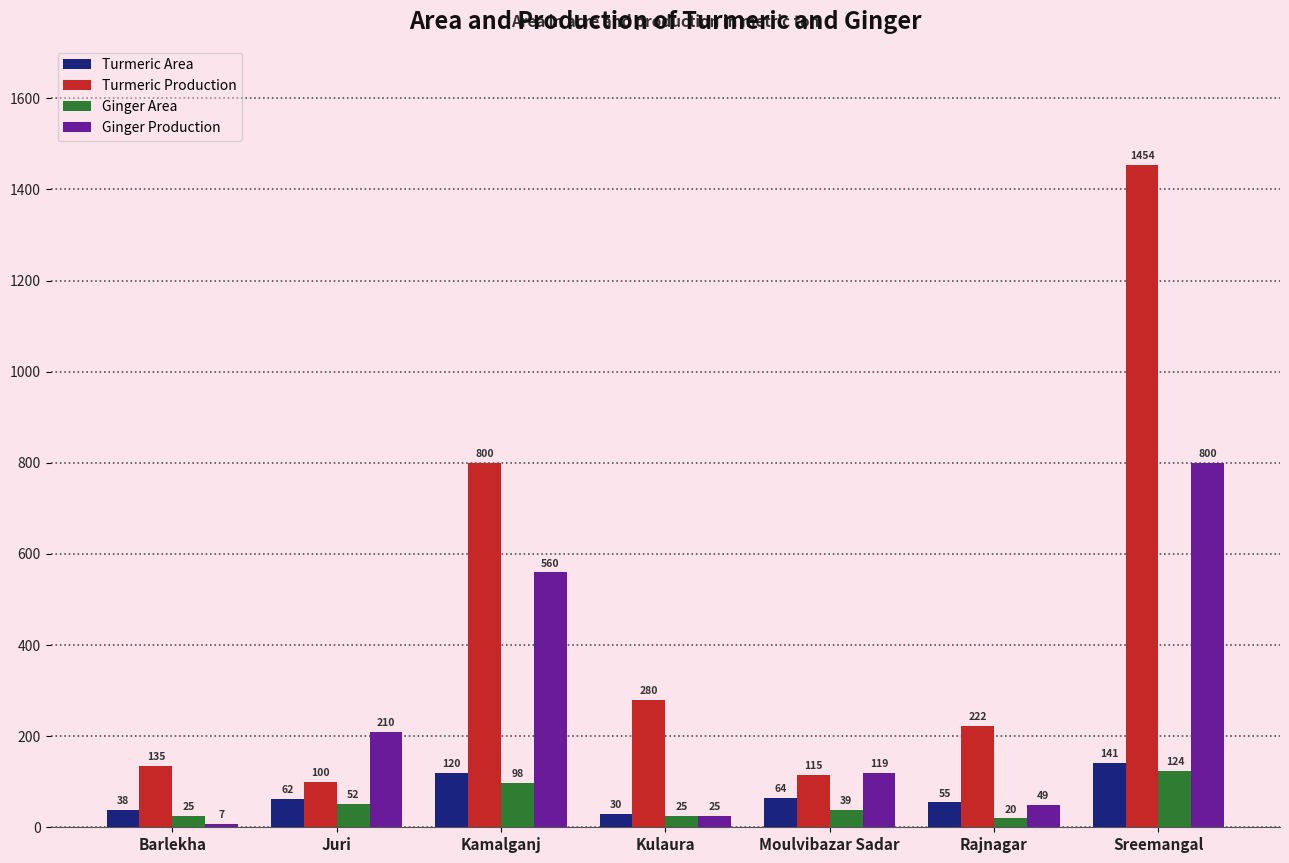

At which category does the chart reach its minimum across all series?

Barlekha